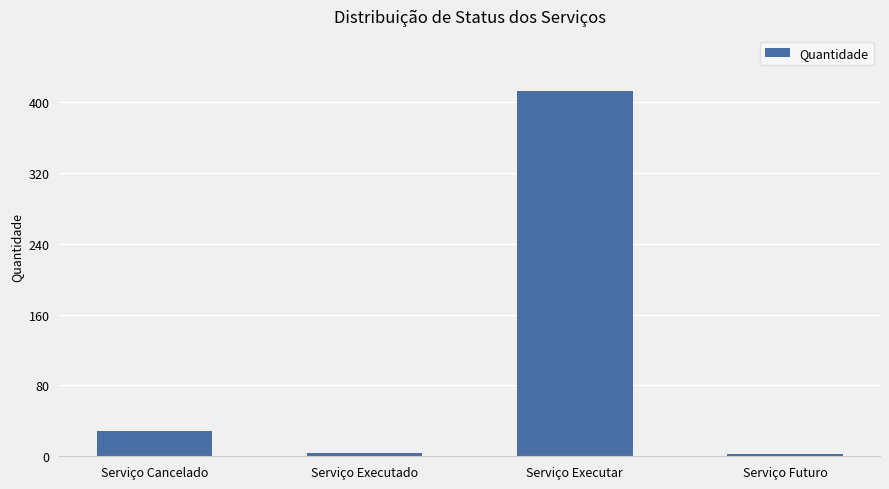

What position from the right is Serviço Executar?

2